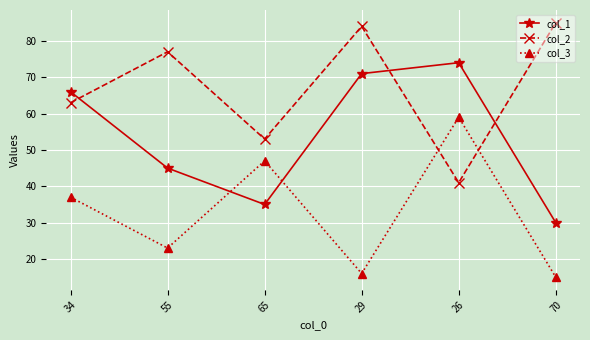

Where is the first local maximum for col_1?

26